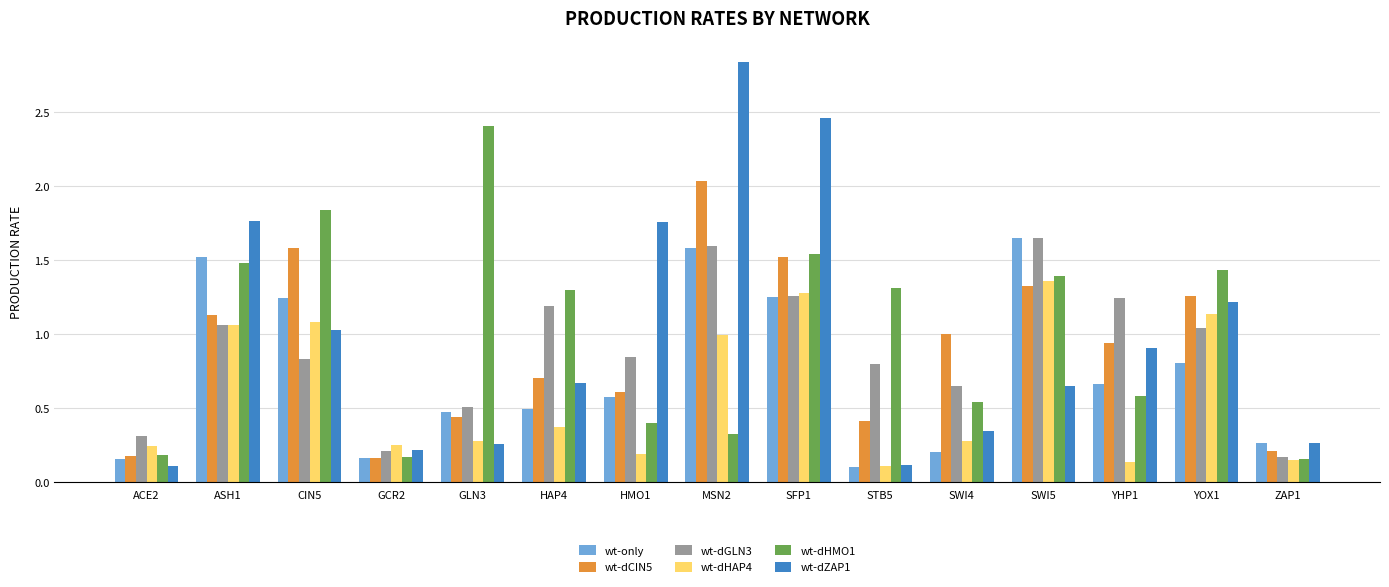

What is the sum of all wt-dCIN5 values?

13.5